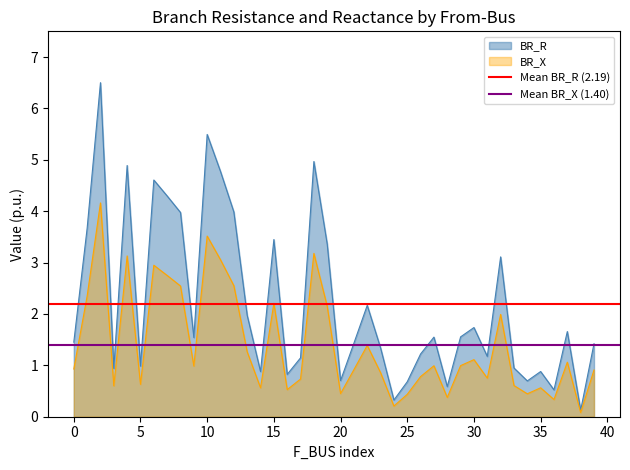

The BR_R series shows 5.5 at 10. True or false?

True